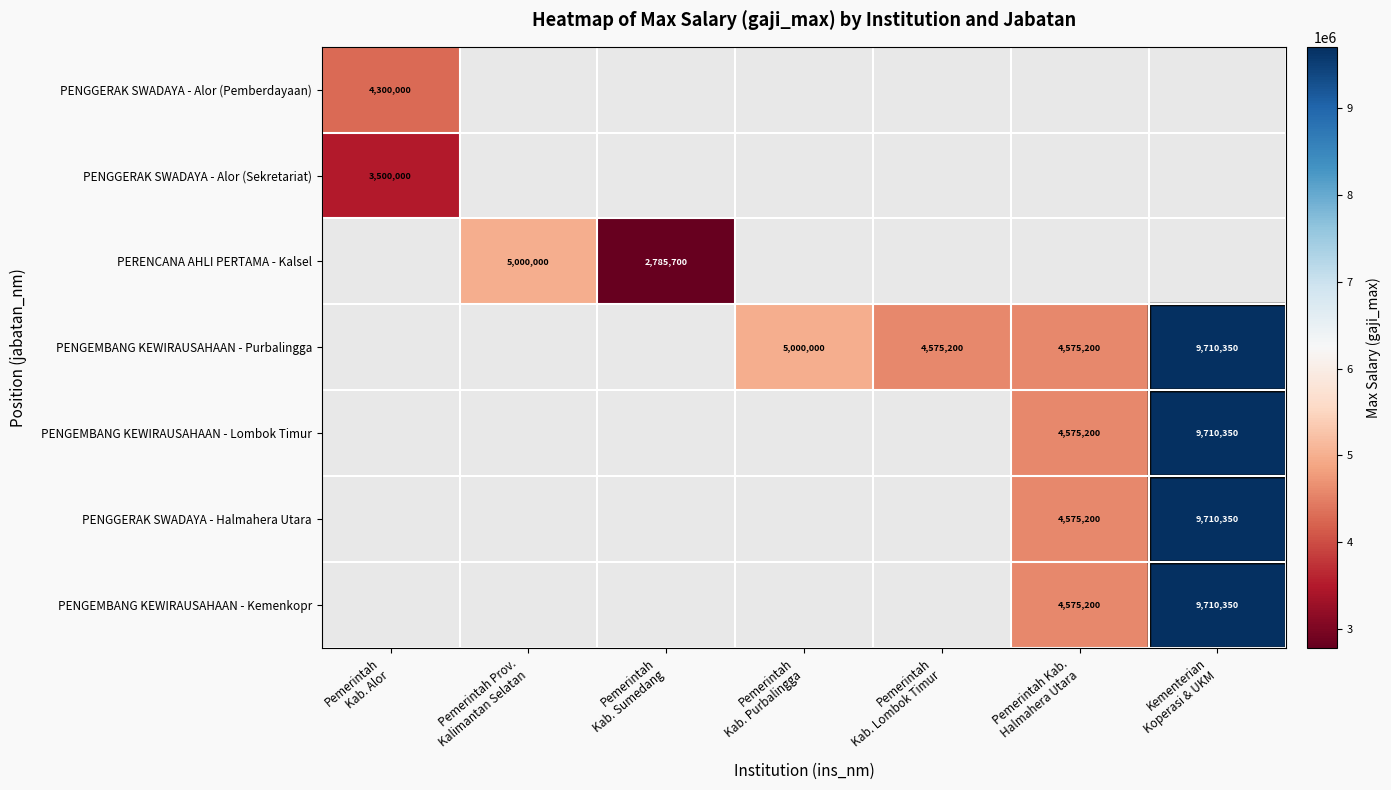

What is the maximum value shown in the chart?

9710350.0